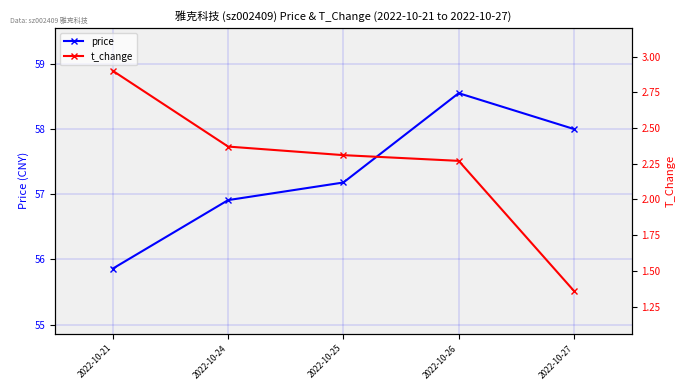

What is the difference between the maximum and minimum values in the t_change series?

1.5